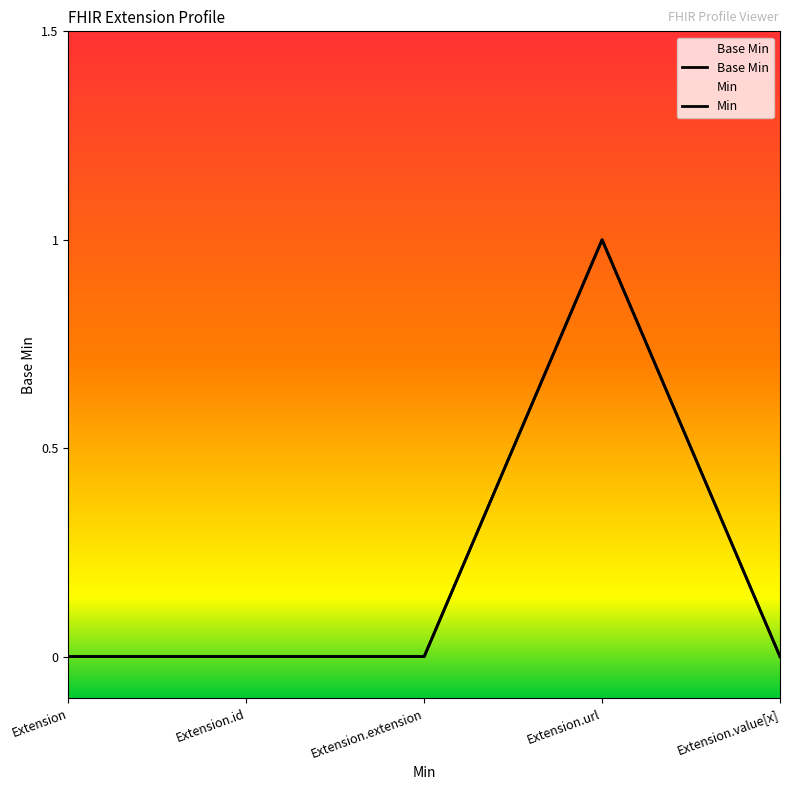

How many categories are shown in the chart?

5